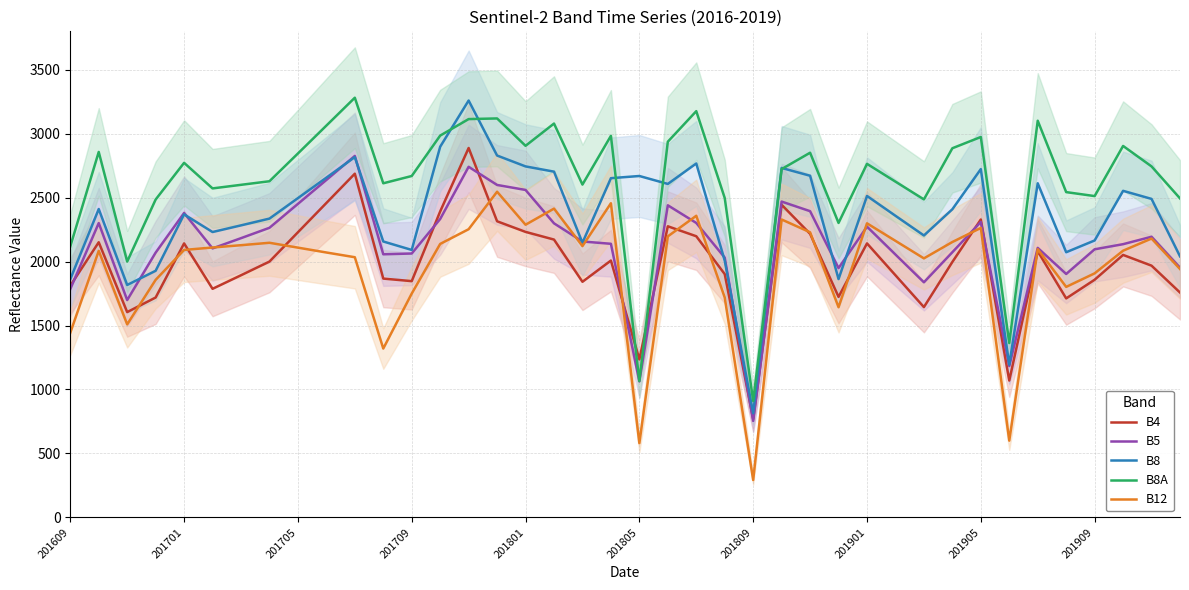

What is the highest value of the B4 series?

2888